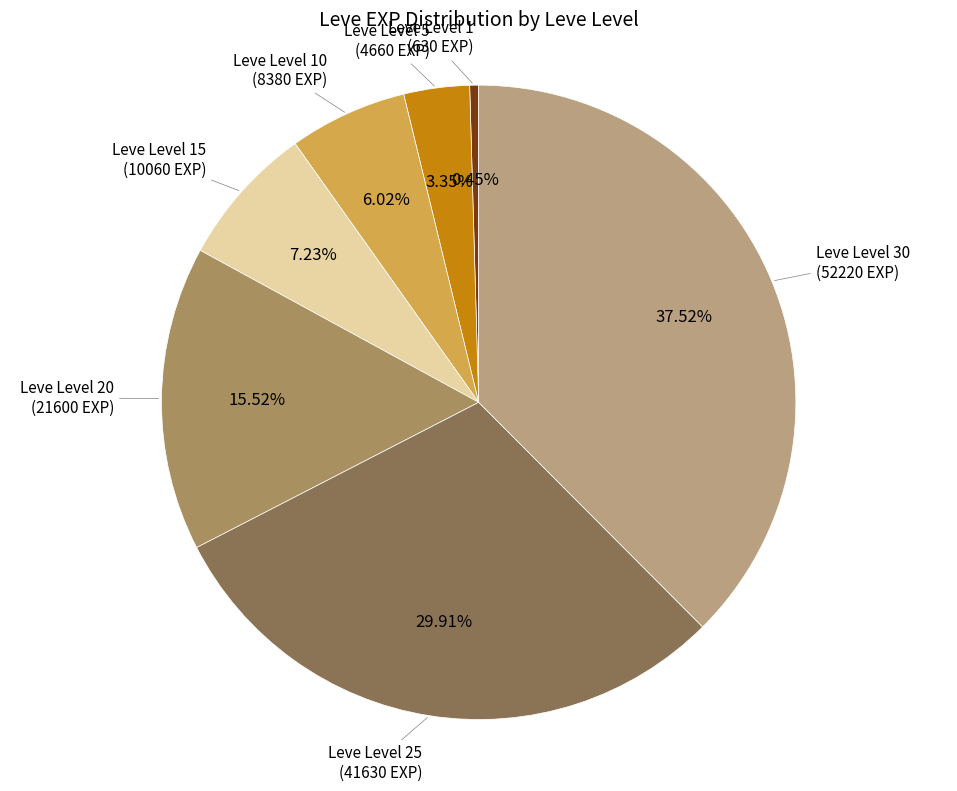

How many slices are in this pie chart?

7